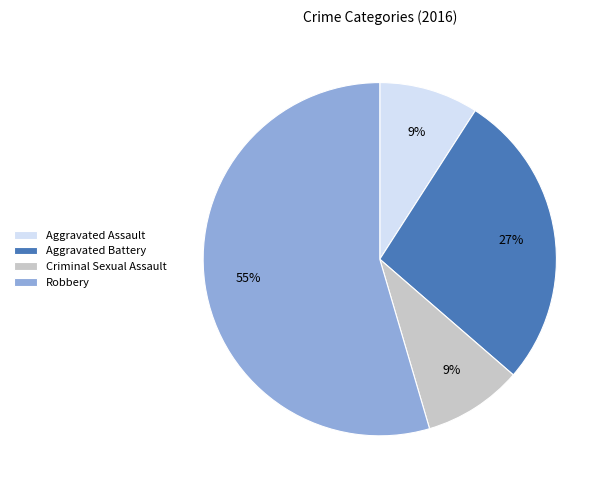

Combined, do Robbery and Aggravated Battery account for over 50%?

Yes